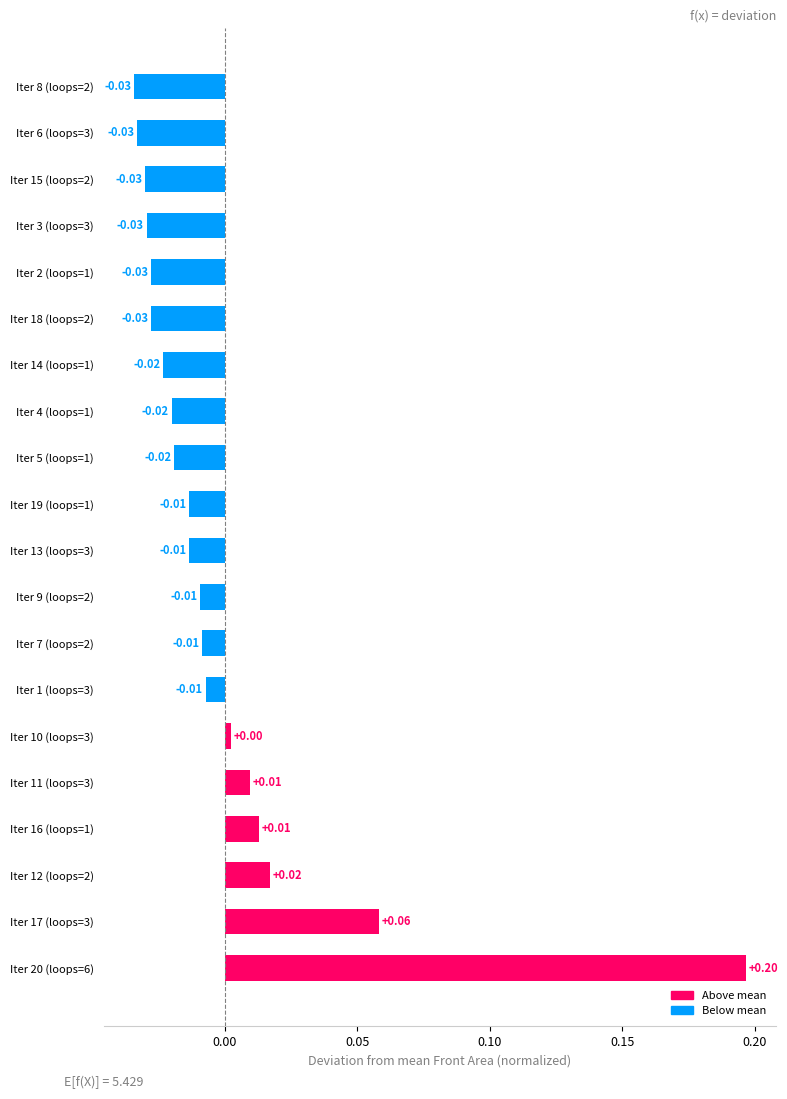

Which has a higher value, Iter 1 (loops=3) or Iter 6 (loops=3)?

Iter 1 (loops=3)